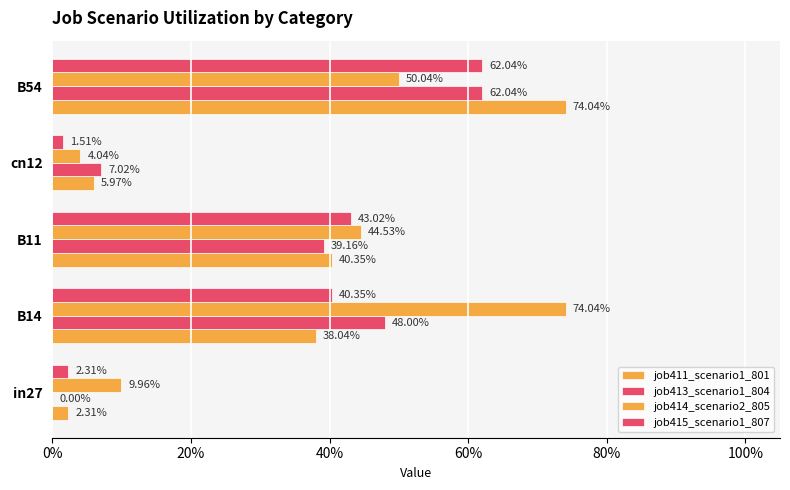

What is the value of the job411_scenario1_801 bar at the 5th from the left?

0.7